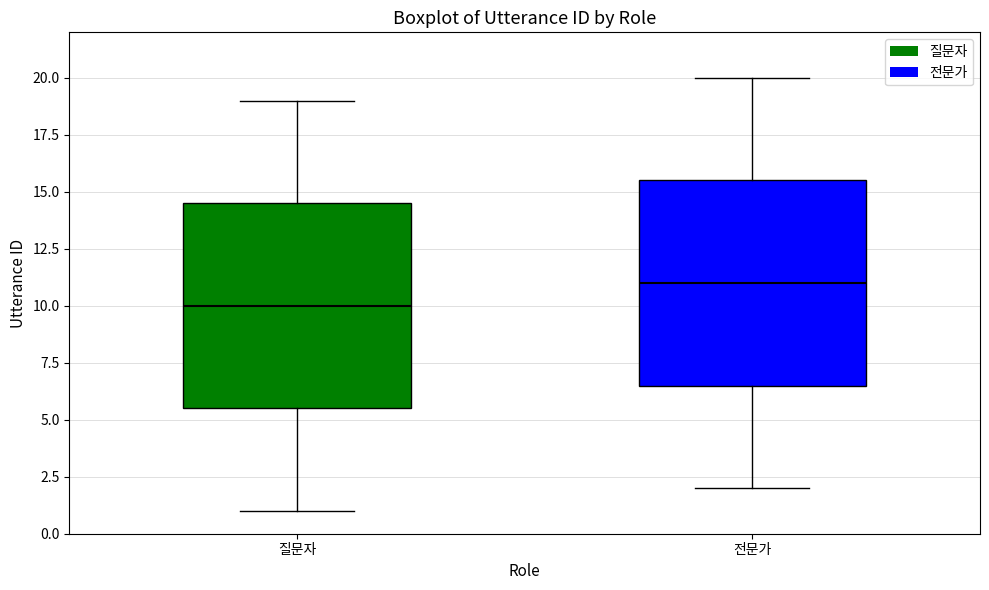

Reading left to right, read every box against the y-axis: the position of its median line, the range the box covers, and the ends of its whiskers. The values are not printed on the chart, so give them approximately, as read against the axis.

질문자: median 10.0, box 5.5 to 14.5, whiskers 1.0 to 19.0
전문가: median 11.0, box 6.5 to 15.5, whiskers 2.0 to 20.0